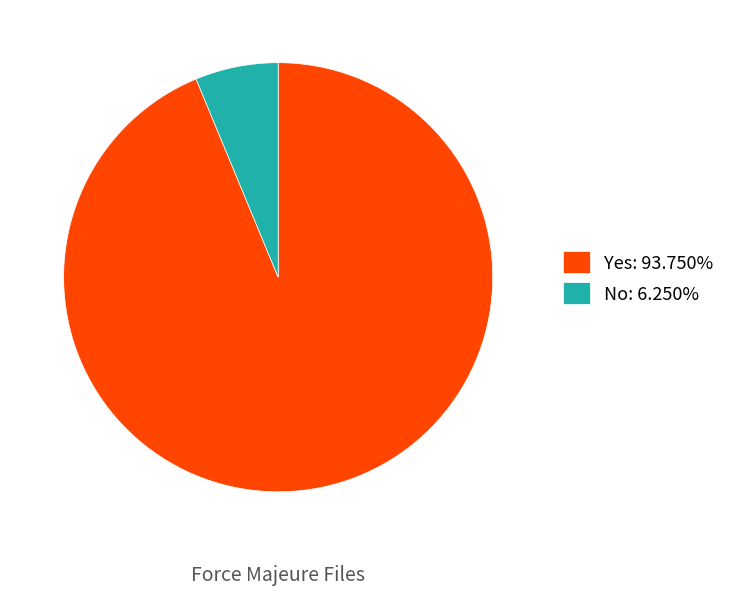

Count the number of slices in the pie.

2